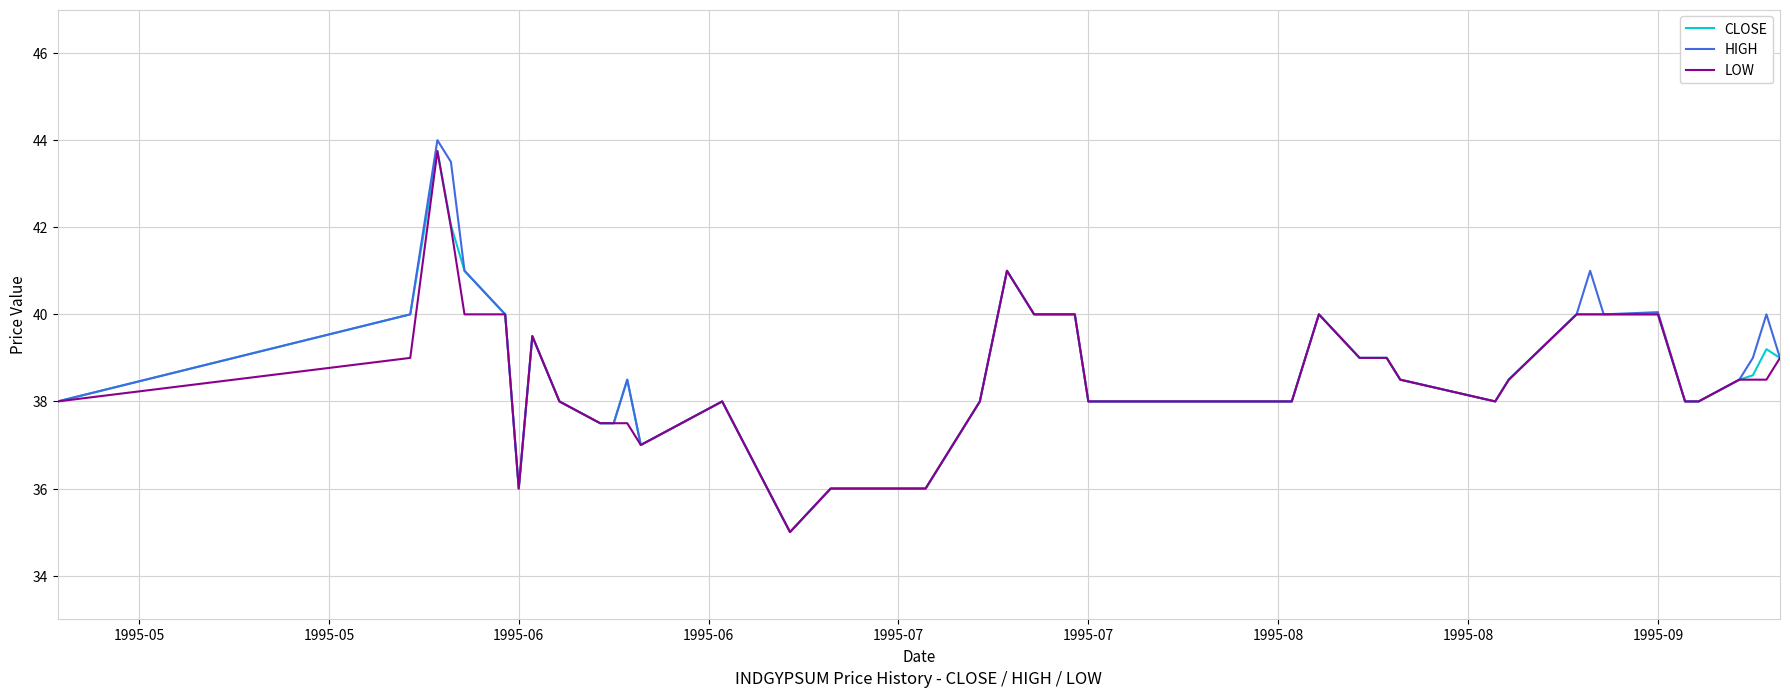

Which series has the widest spread of values?

HIGH